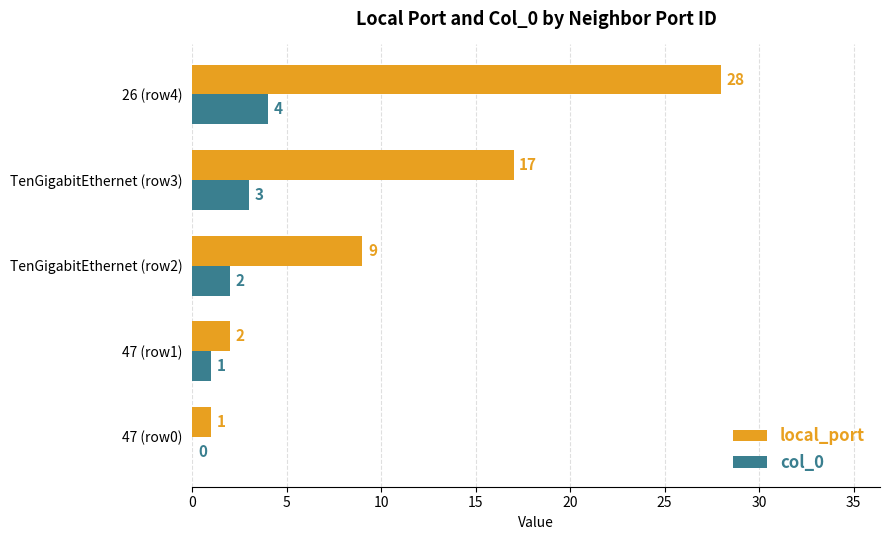

Where is col_0 nearest to the value 2?

TenGigabitEthernet (row2)